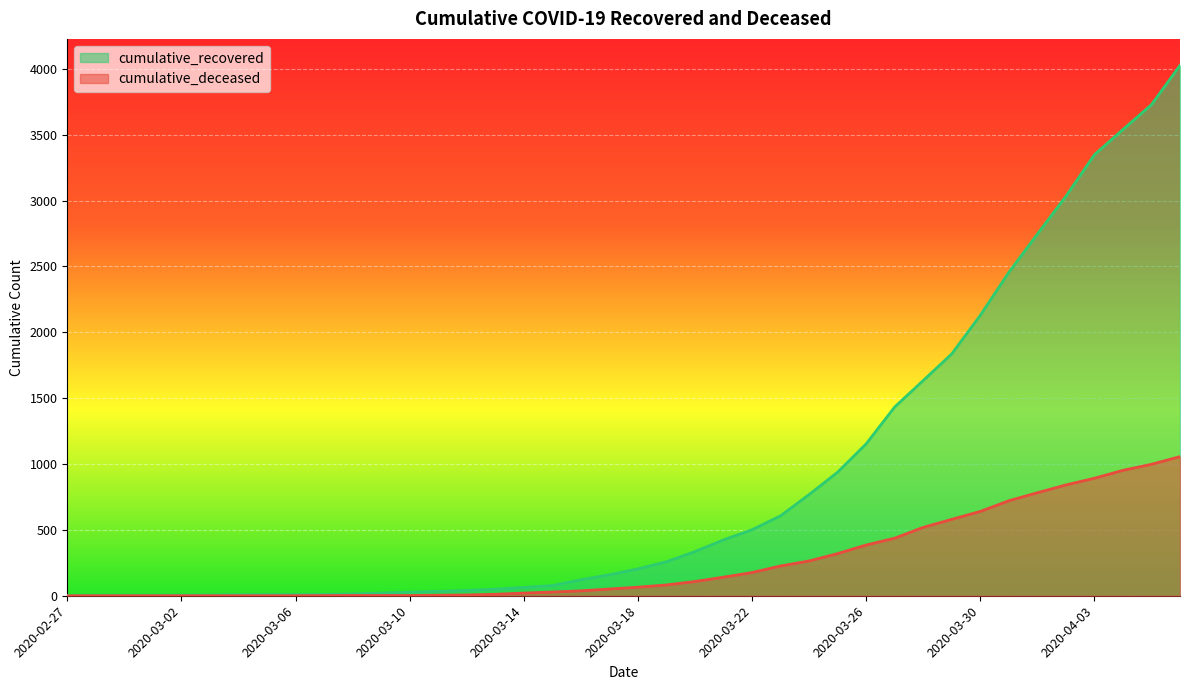

True or false: cumulative_deceased has a value of 0 at 2020-03-03.

True